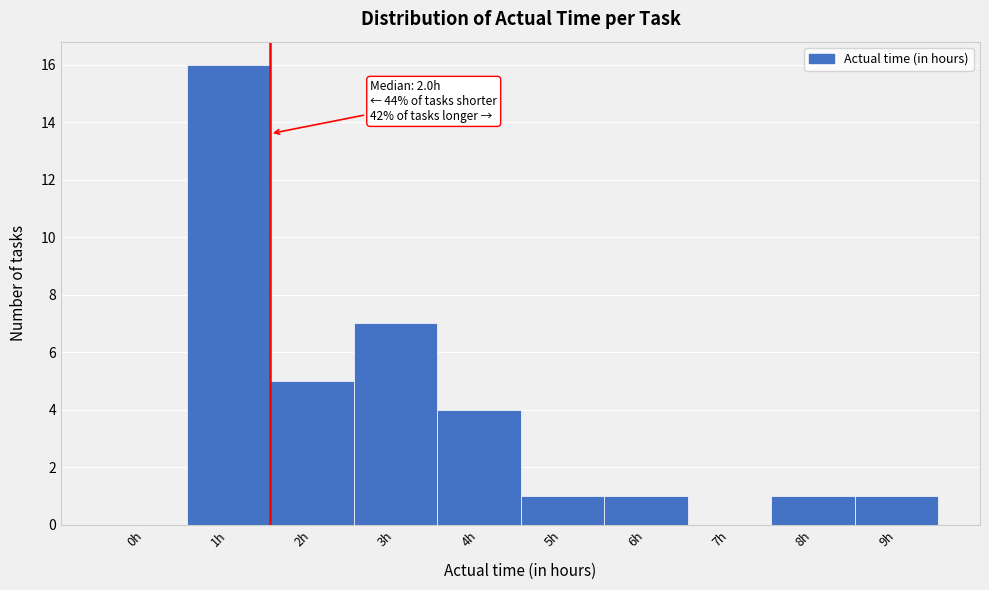

Reading left to right, extract all data points from this chart.

0h=0	1h=16	2h=5	3h=7	4h=4	5h=1	6h=1	7h=0	8h=1	9h=1